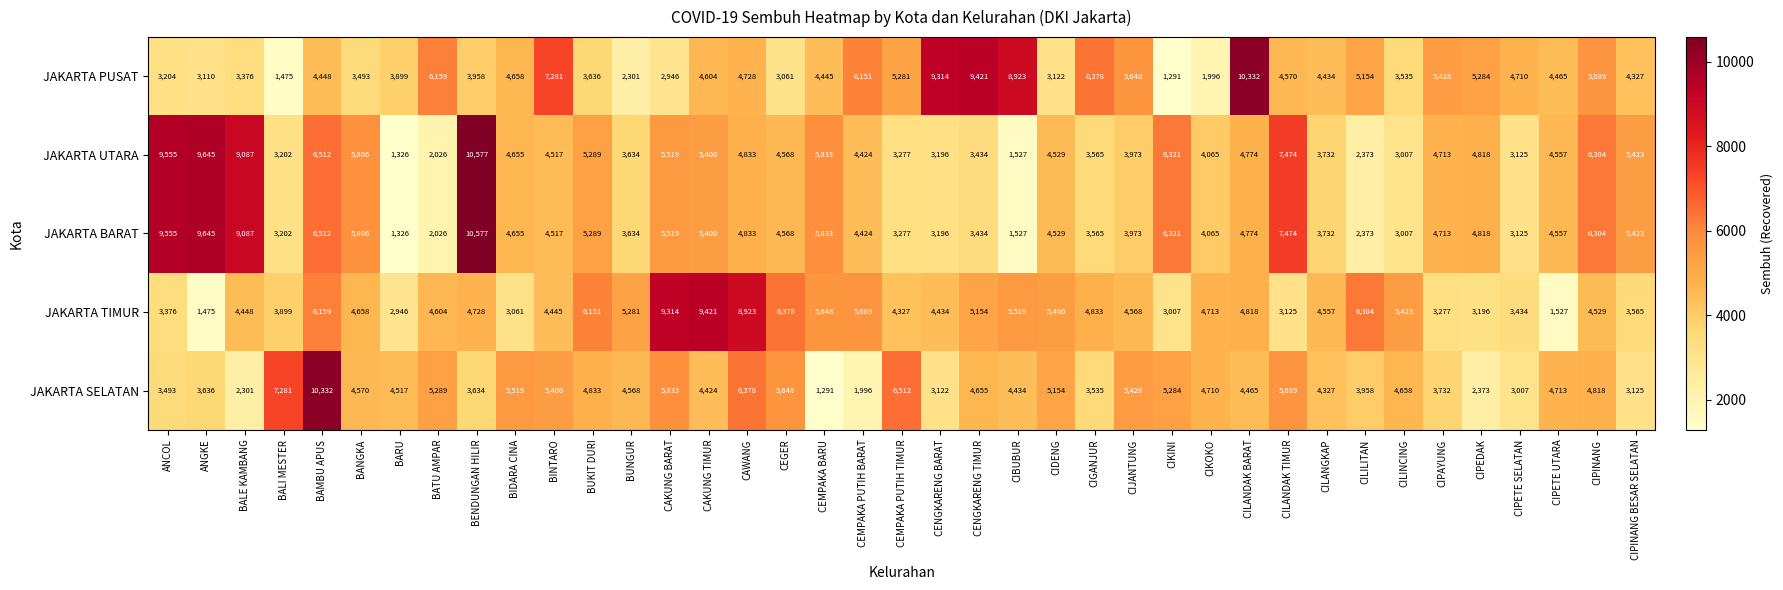

Which category has the highest value across all series?

BENDUNGAN HILIR